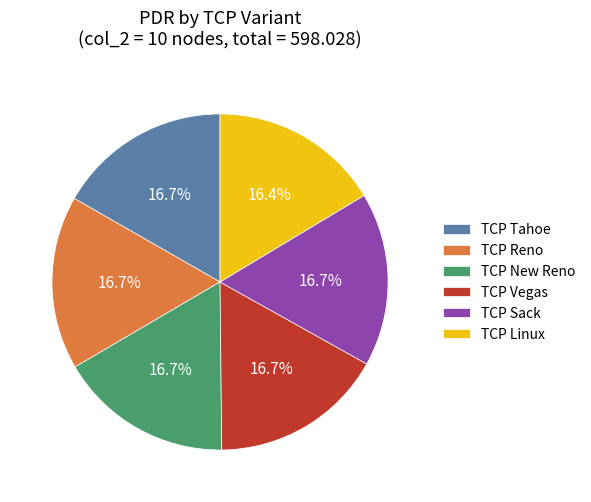

To the nearest percent, what is the average slice percentage?

17%